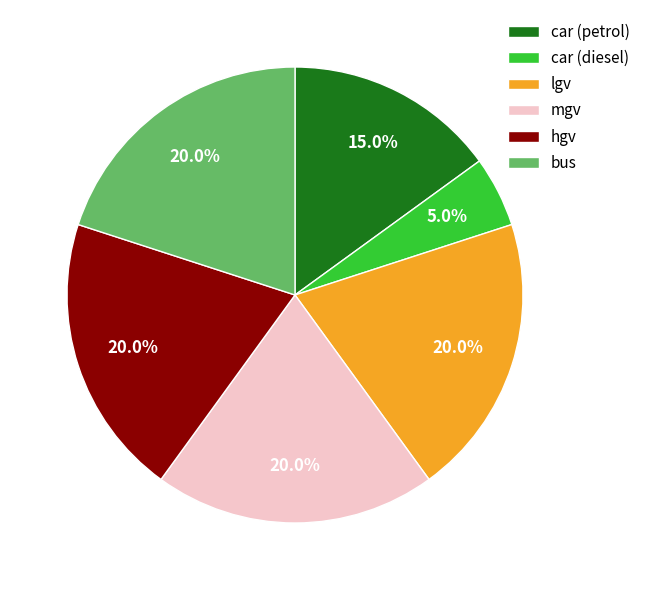

To the nearest percent, what is the average slice percentage?

17%